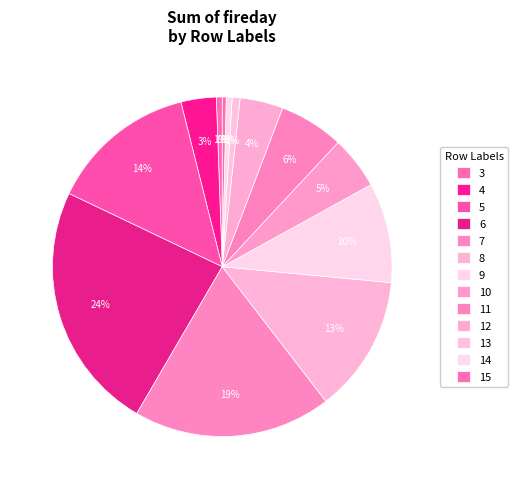

How many slices are in this pie chart?

13